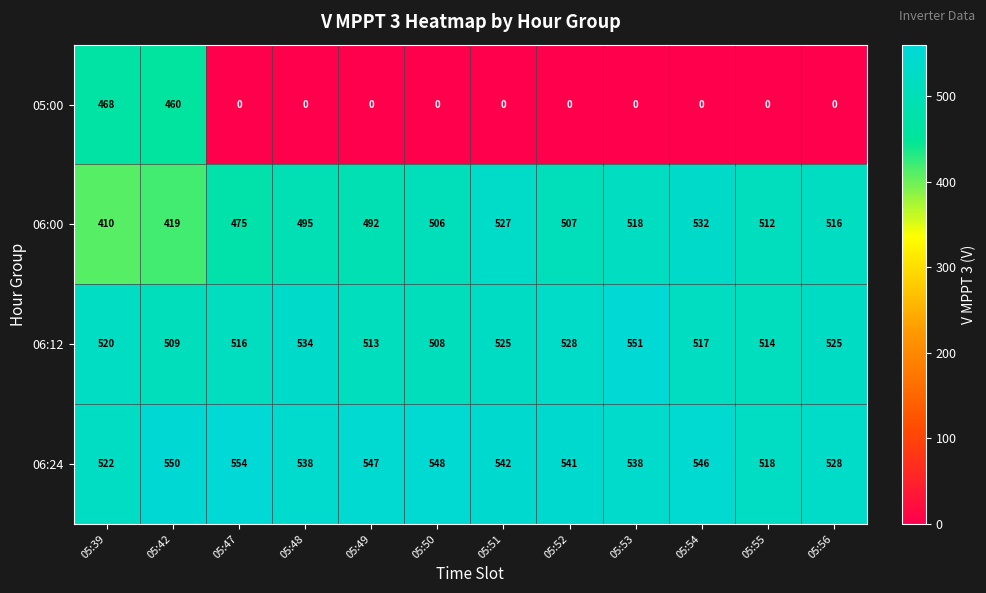

List the series in order of their peak value, lowest first.

05:00, 06:00, 06:12, 06:24